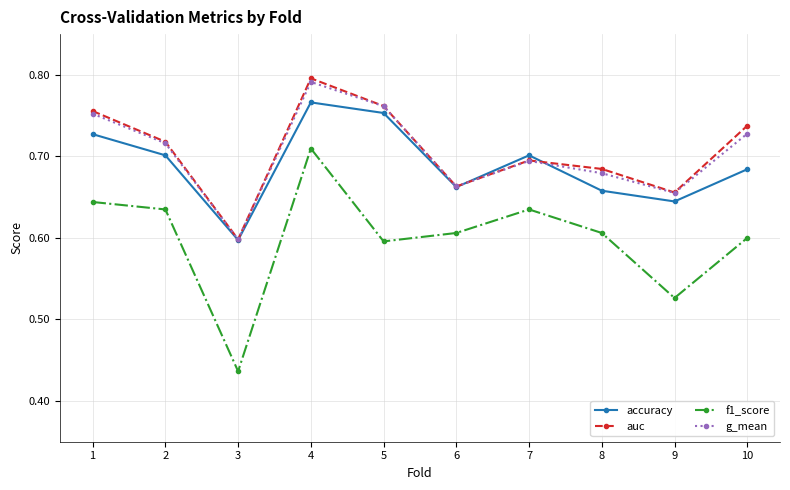

What is the sum of the f1_score values at 9 and 4?

1.2